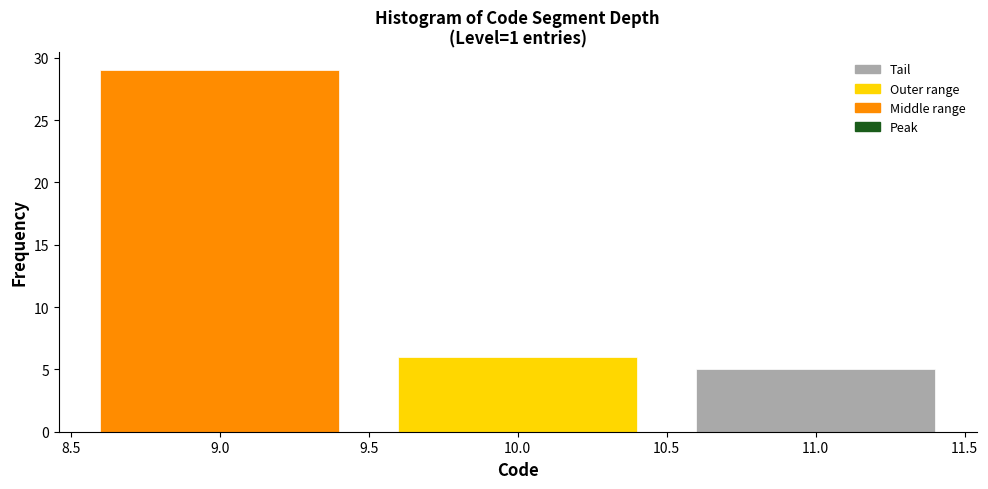

Reading left to right, transcribe this chart: for each bar, give the range it covers on the x-axis and its height. The values are not printed on the chart, so give them approximately, as read against the axis.

8.5 to 9.5: 29
9.5 to 10.5: 6
10.5 to 11.5: 5